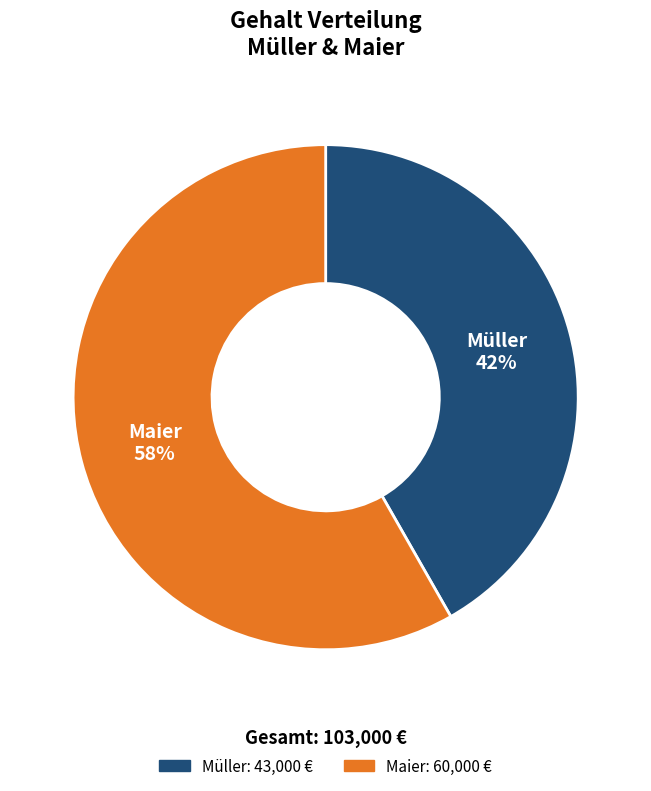

How many segments does this pie chart have?

2